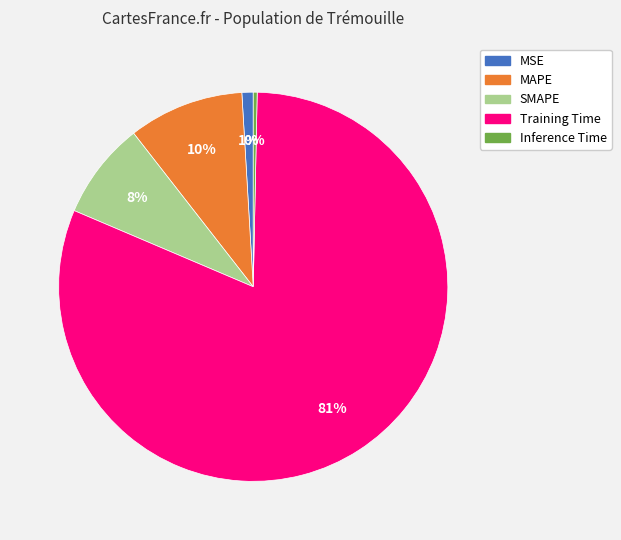

Combined, do MSE and Training Time account for over 50%?

Yes